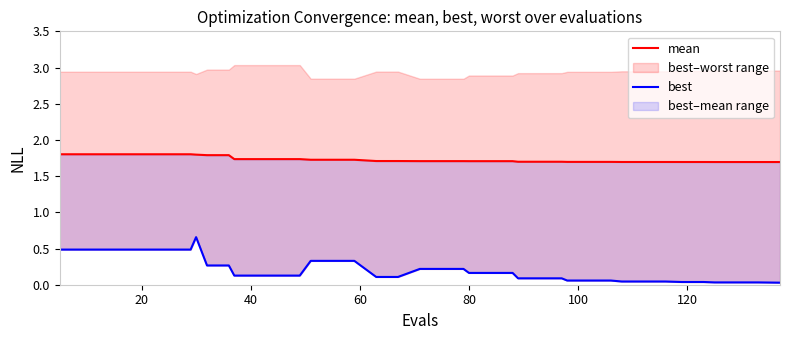

Which series has the largest total across all categories?

mean